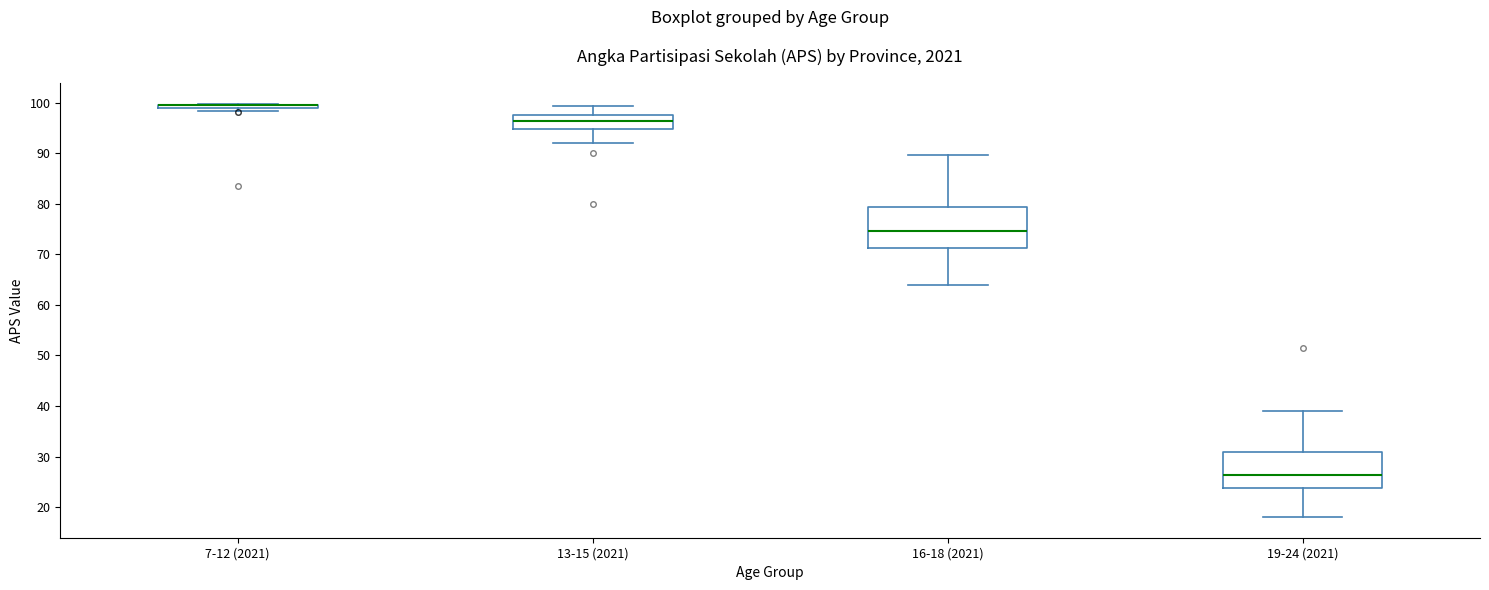

Where does the lower whisker of the box for 13-15 (2021) end on the y-axis? The values are not printed on the chart, so give them approximately, as read against the axis.

92